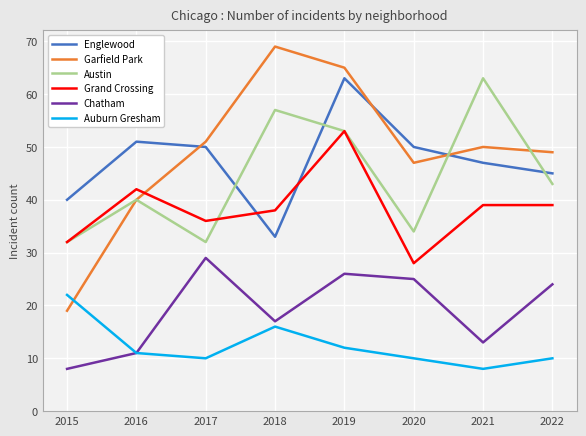

Reading right to left, transcribe all the data shown in this chart.

Englewood: 2022=45	2021=47	2020=50	2019=63	2018=33	2017=50	2016=51	2015=40
Garfield Park: 2022=49	2021=50	2020=47	2019=65	2018=69	2017=51	2016=40	2015=19
Austin: 2022=43	2021=63	2020=34	2019=53	2018=57	2017=32	2016=40	2015=32
Grand Crossing: 2022=39	2021=39	2020=28	2019=53	2018=38	2017=36	2016=42	2015=32
Chatham: 2022=24	2021=13	2020=25	2019=26	2018=17	2017=29	2016=11	2015=8
Auburn Gresham: 2022=10	2021=8	2020=10	2019=12	2018=16	2017=10	2016=11	2015=22